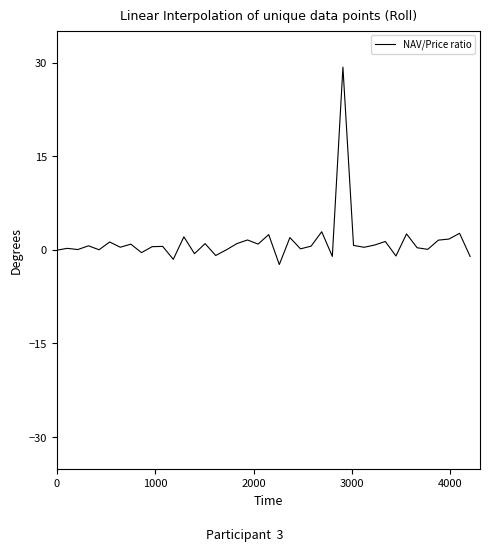

What is the smallest value displayed?

-2.3